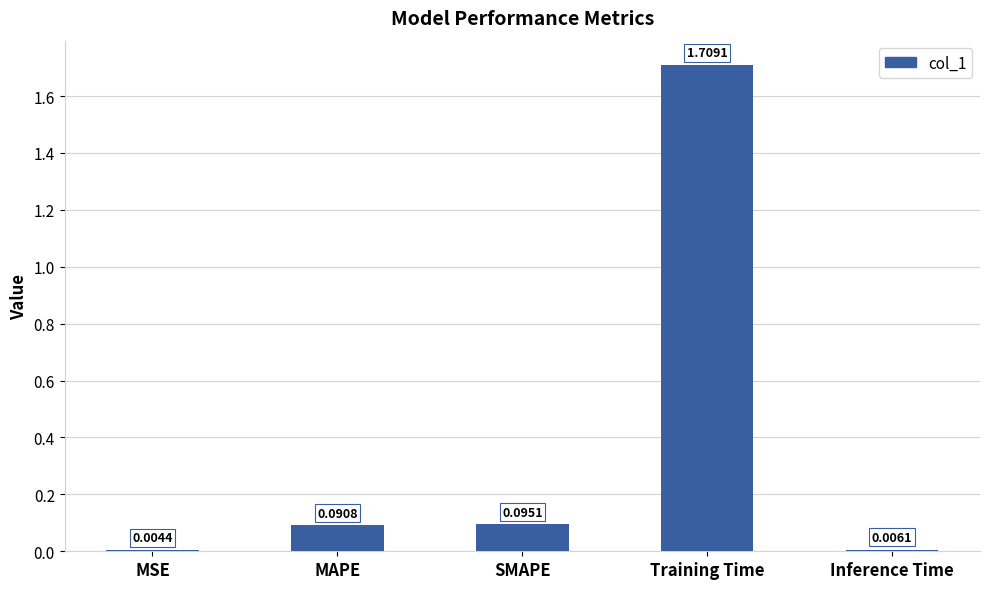

Which category has the highest value across all series?

Training Time